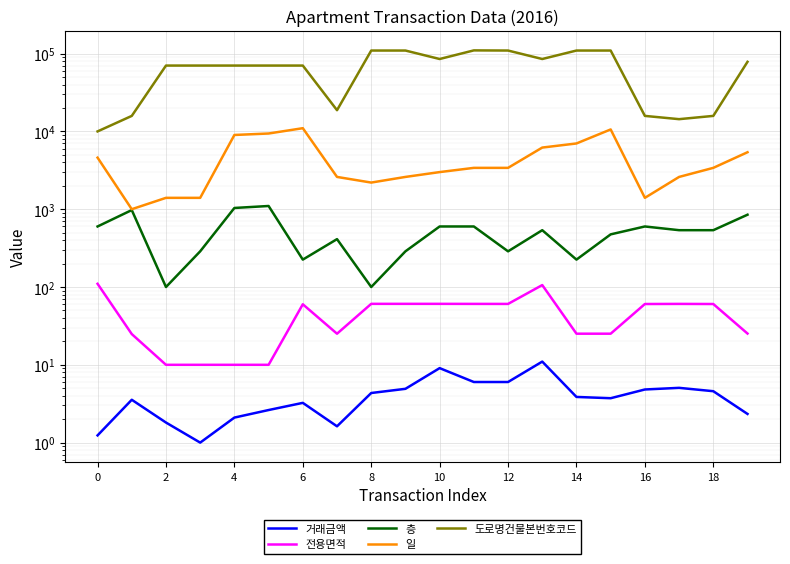

Between 2 and 12, which series saw the biggest shift?

도로명건물본번호코드